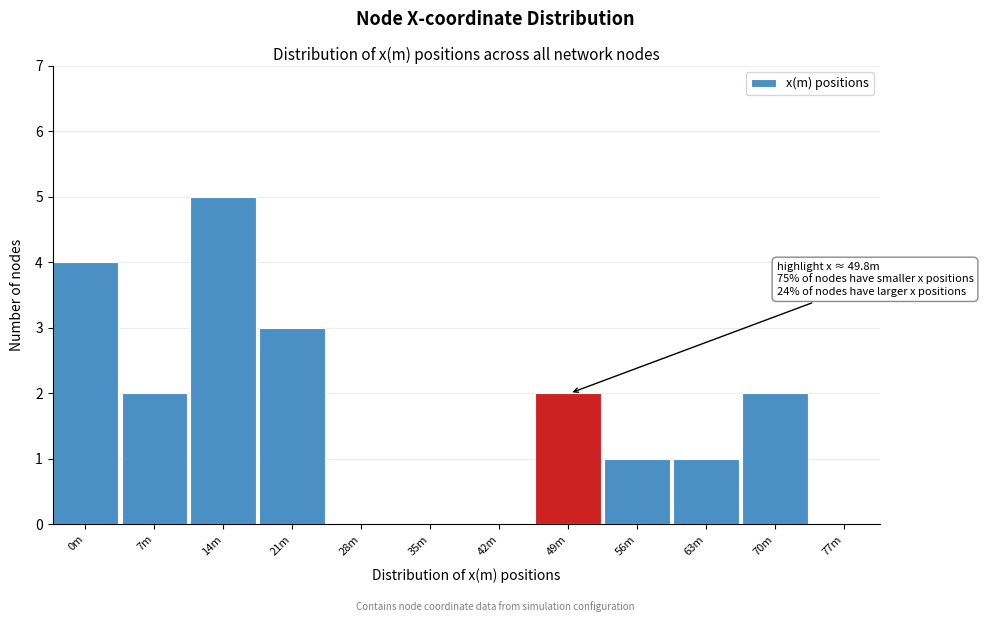

Reading left to right, extract all data points from this chart.

0m=4	7m=2	14m=5	21m=3	28m=0	35m=0	42m=0	49m=2	56m=1	63m=1	70m=2	77m=0